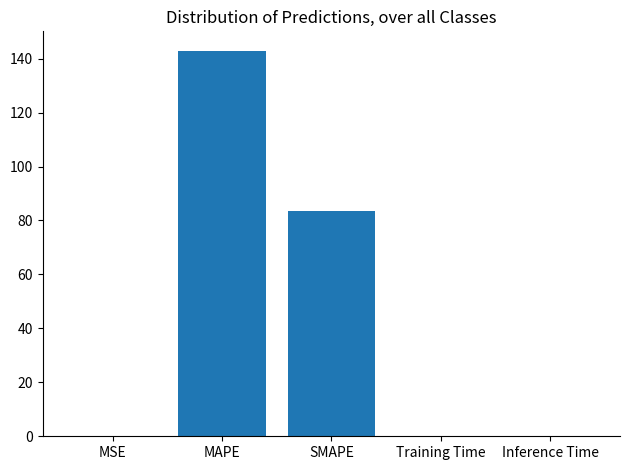

What is the difference between the values at MSE and MAPE?

143.0